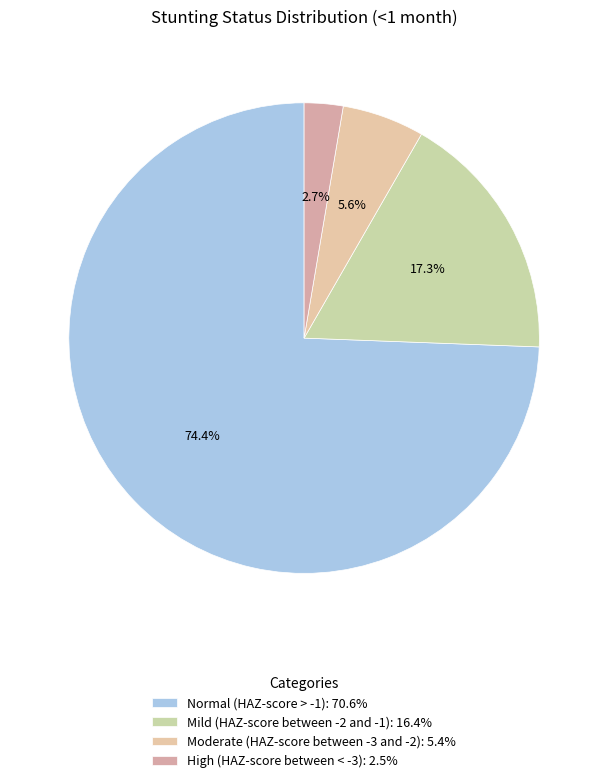

To the nearest percent, what is the combined percentage of Normal (HAZ-score > -1) and Moderate (HAZ-score between -3 and -2)?

80%